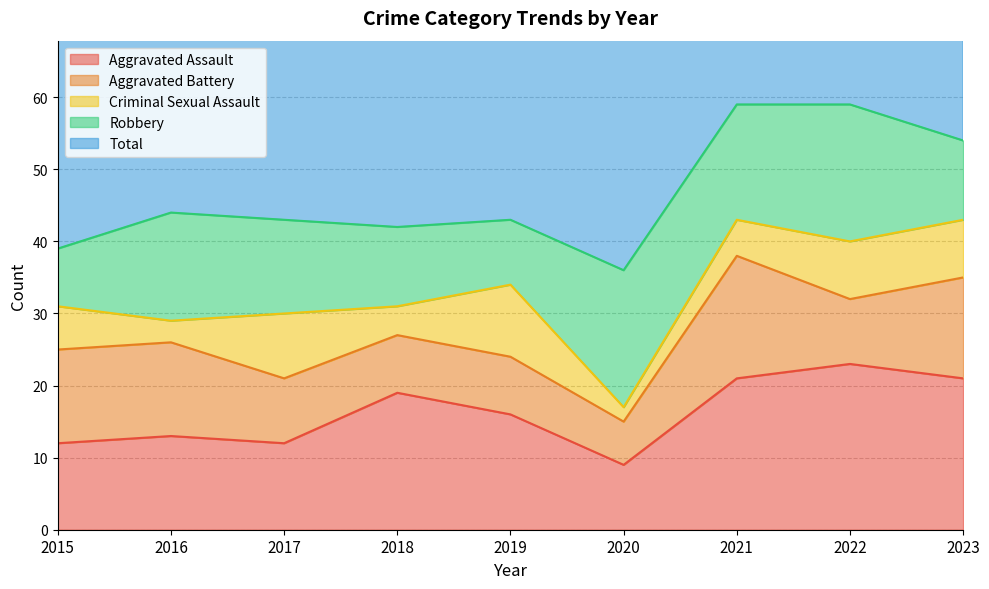

True or false: Aggravated Battery and Aggravated Assault cross at least once.

False